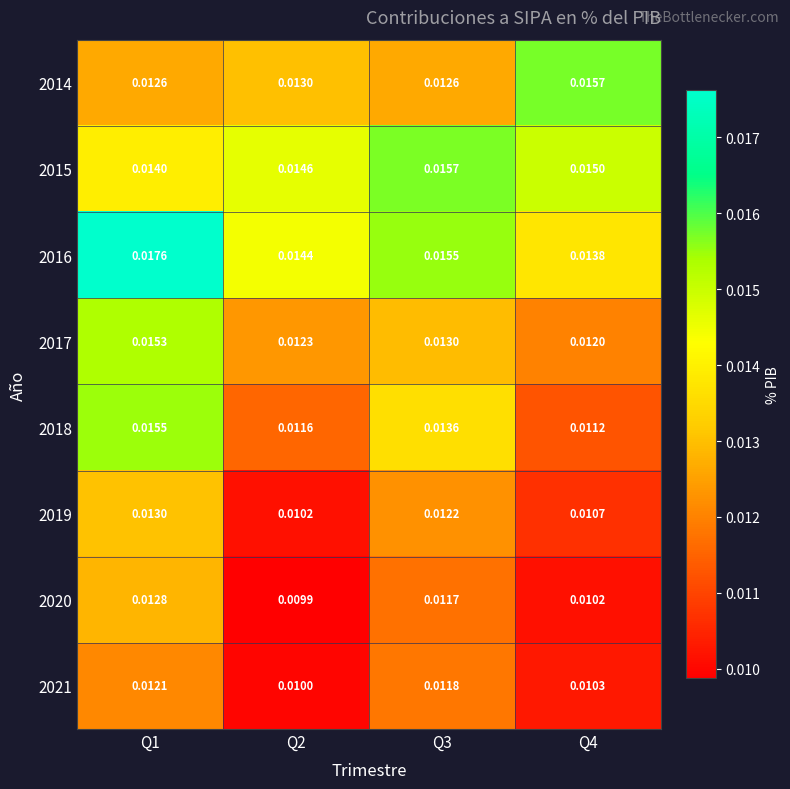

Is the value of 2020 at Q4 greater than the value of 2019 at Q4?

No